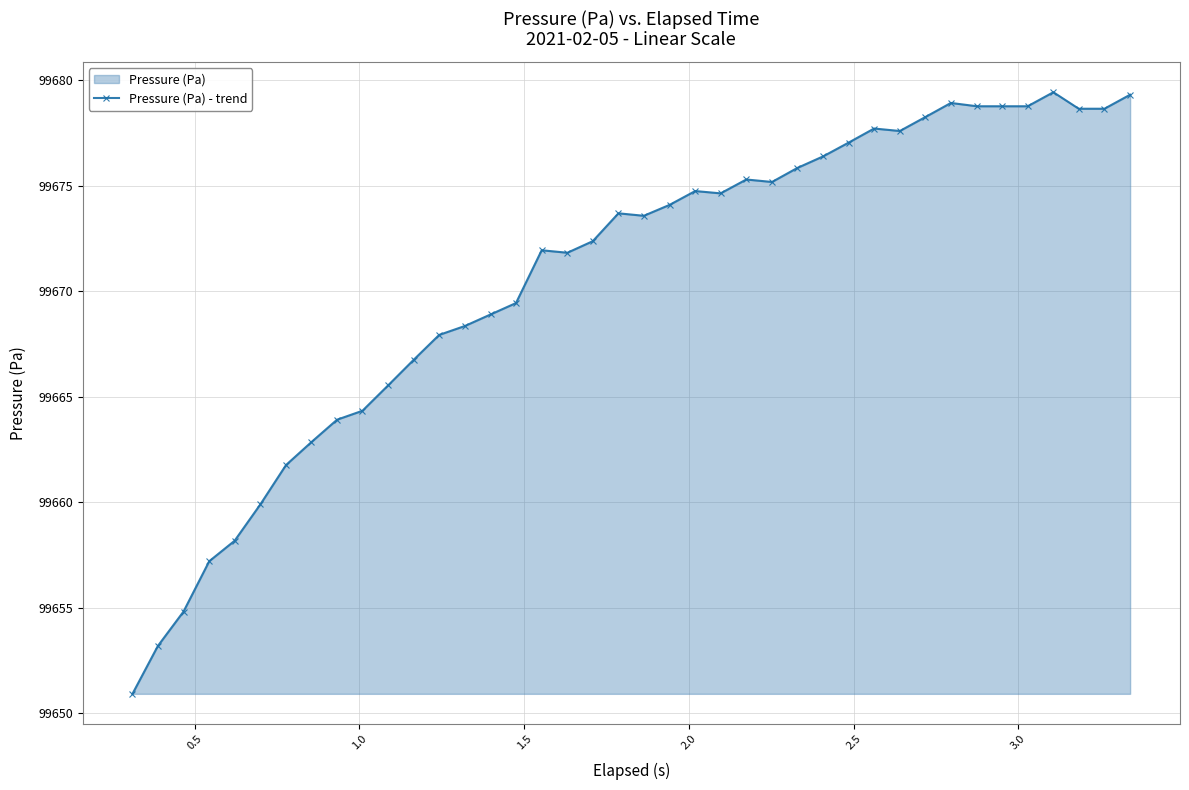

What is the difference between the second highest and second lowest values?

26.1